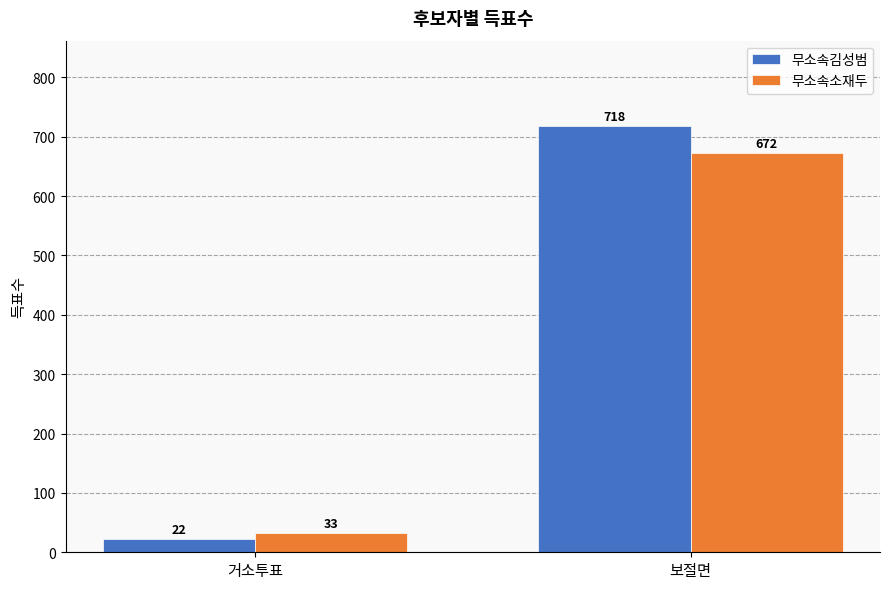

True or false: 무소속소재두 has a value of 954 at 보절면.

False